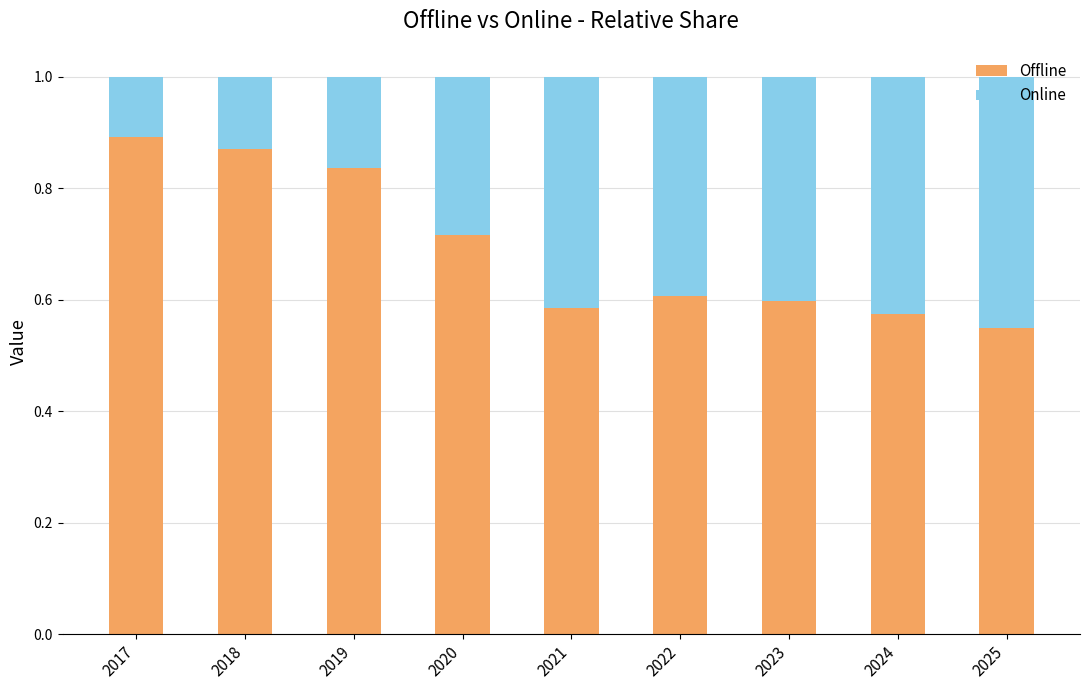

What are all the series names shown in the legend?

Offline, Online